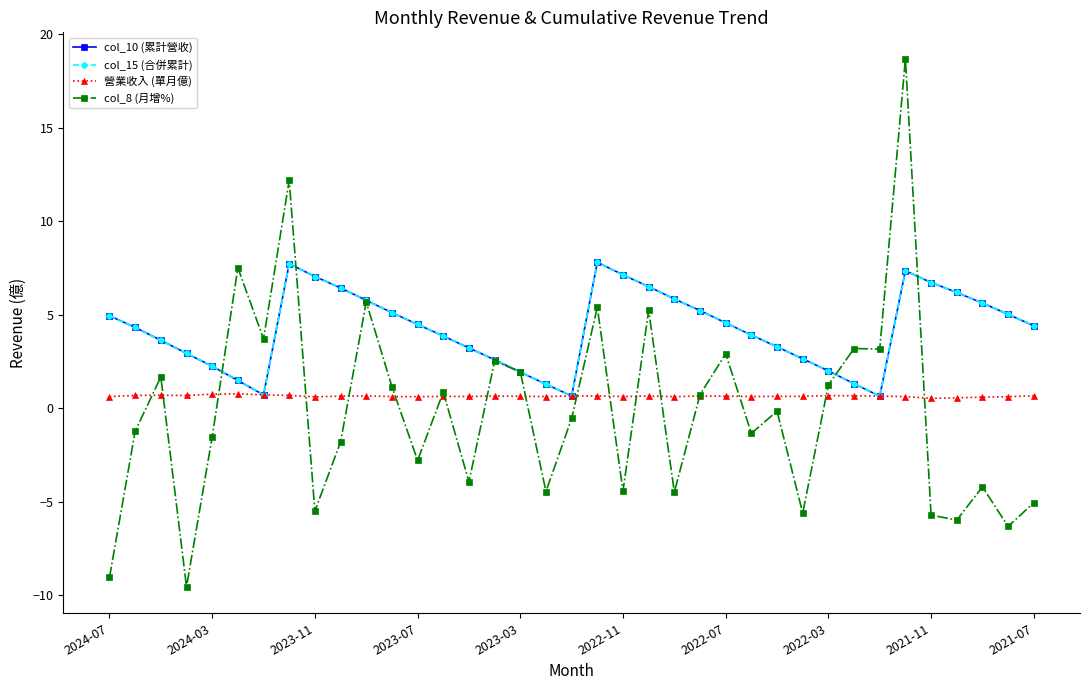

True or false: col_10 (累計營收) and col_15 (合併累計) cross at least once.

False